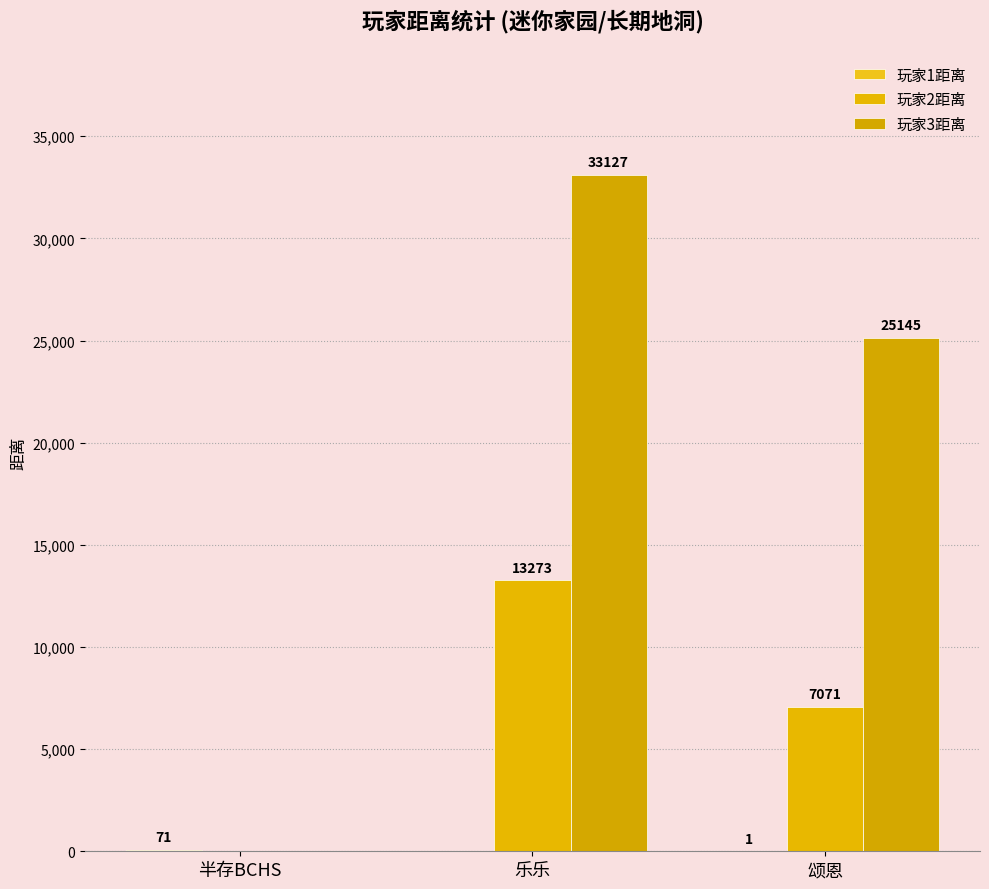

At which label is 玩家1距离 closest to 35?

颂恩